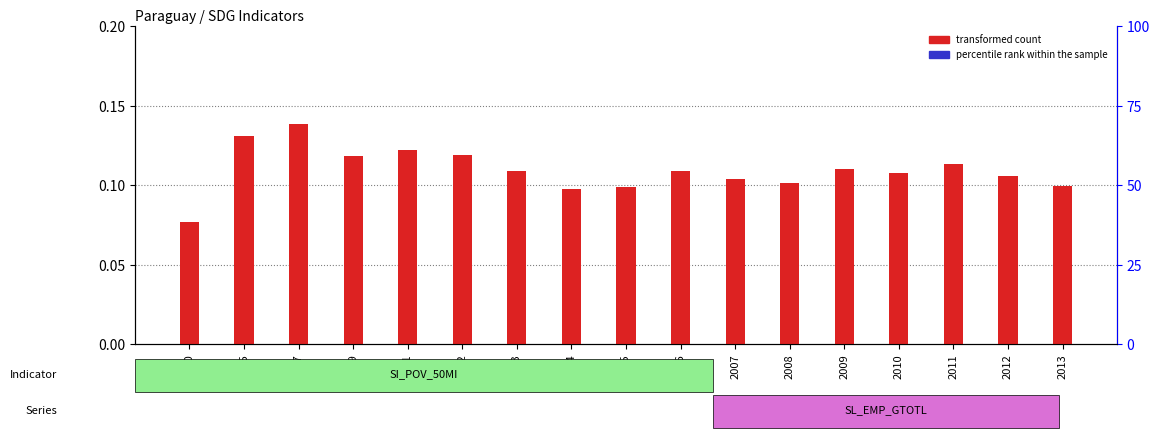

What is the maximum value shown in the chart?

0.1